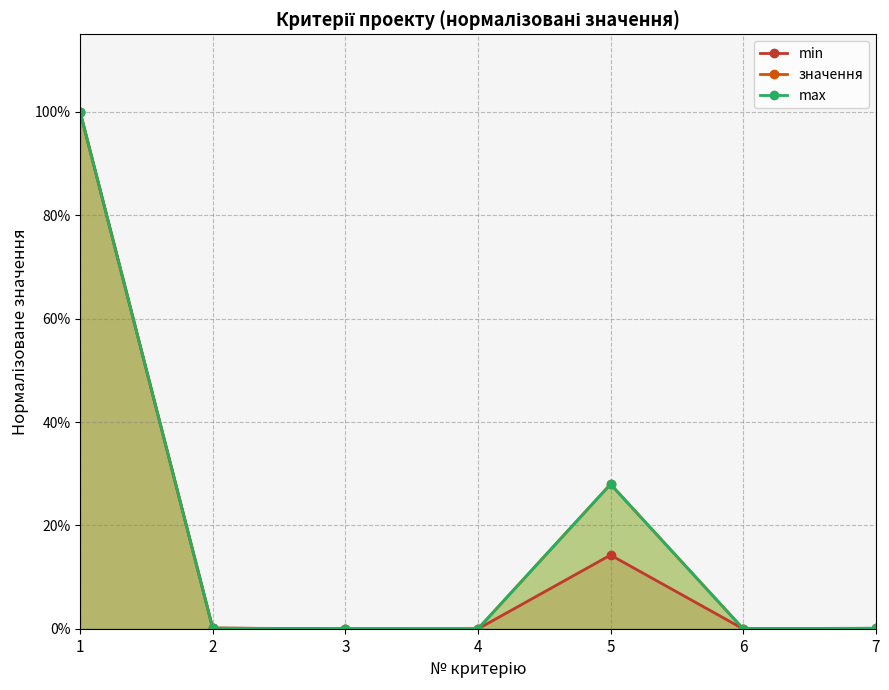

How many lines are shown in the chart?

3